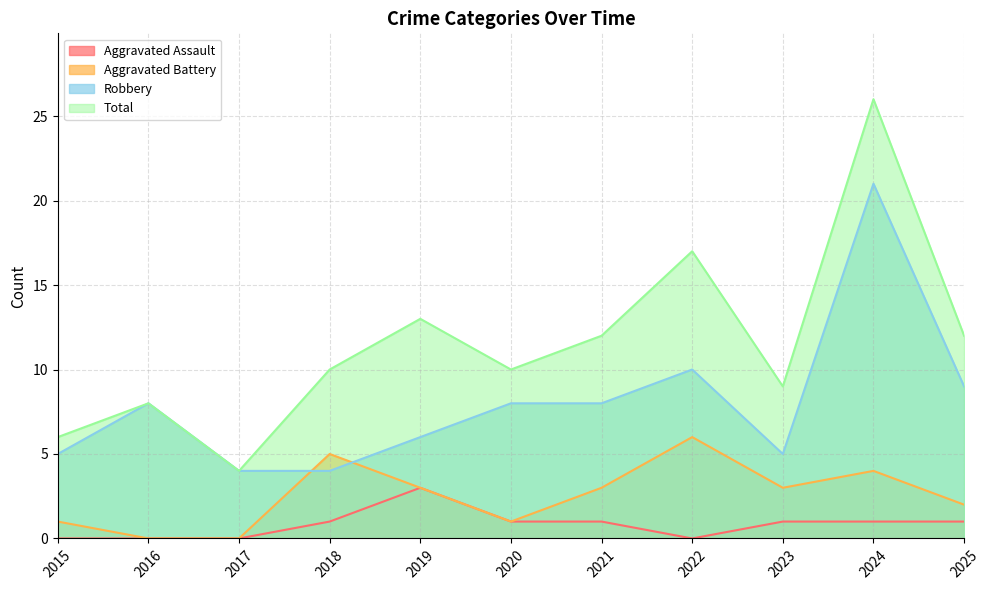

How many data points in Aggravated Battery are less than 3?

5